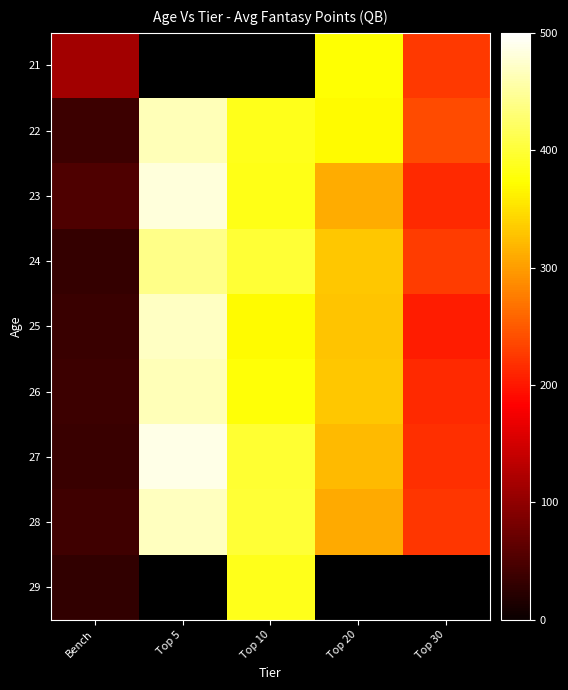

Where does the 27 series first go above 321?

Top 5